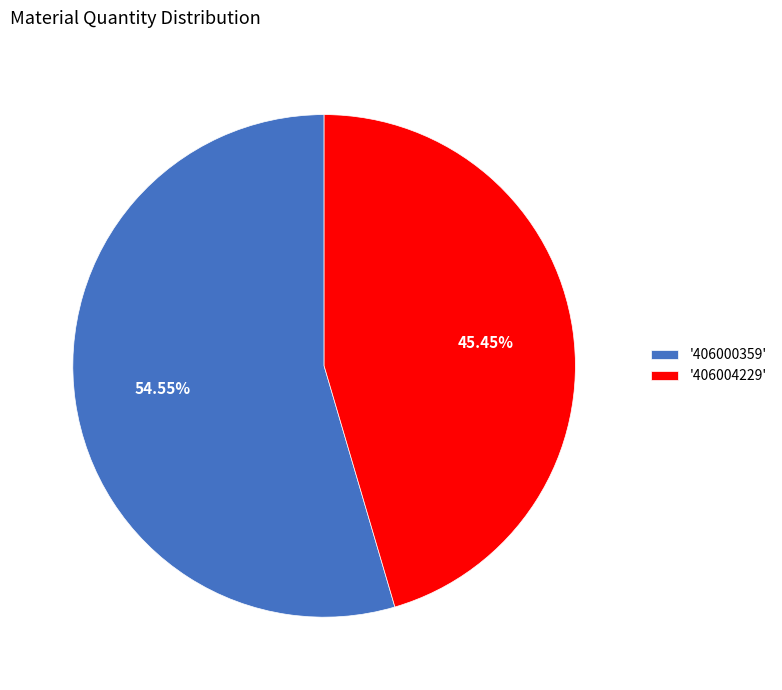

Do '406004229' and '406000359' together represent more than half of the pie?

Yes